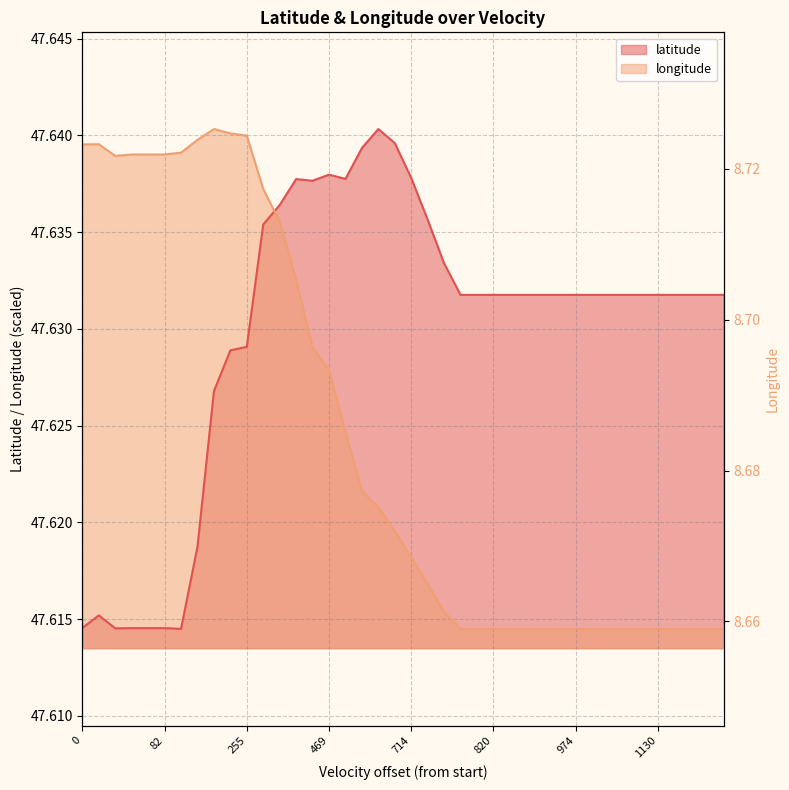

How many categories are shown in the chart?

40